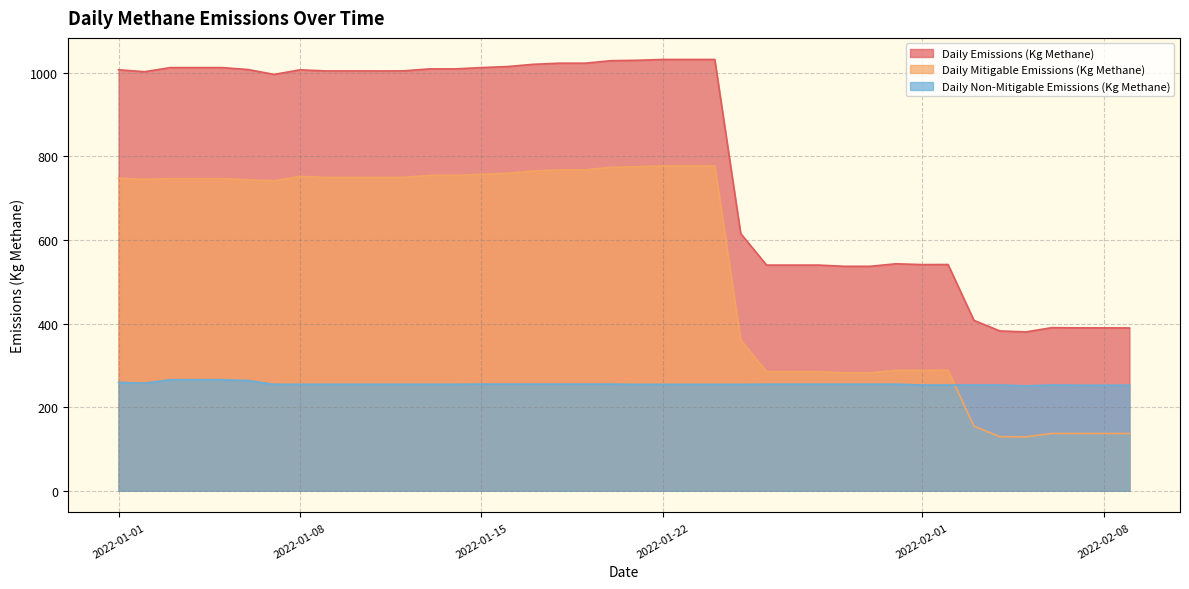

The Daily Mitigable Emissions (Kg Methane) series shows 137.0 at 2022-02-09. True or false?

True